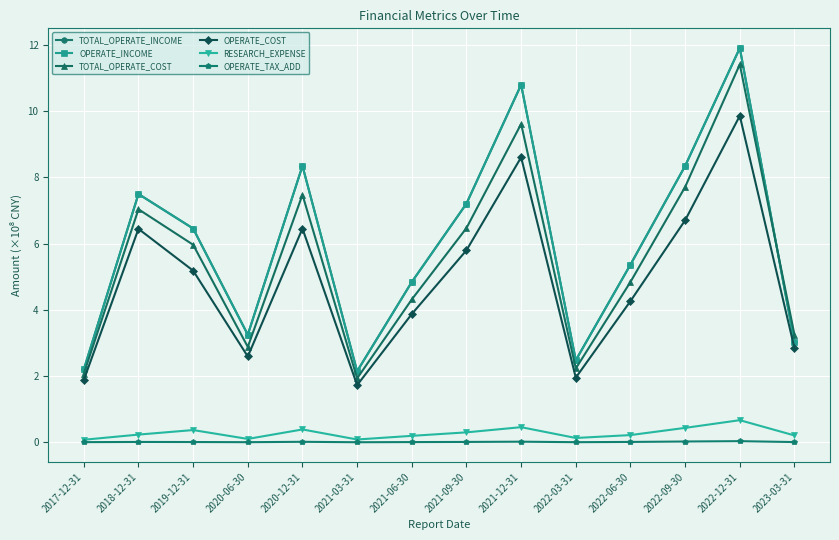

Does the chart have visible grid lines?

Yes